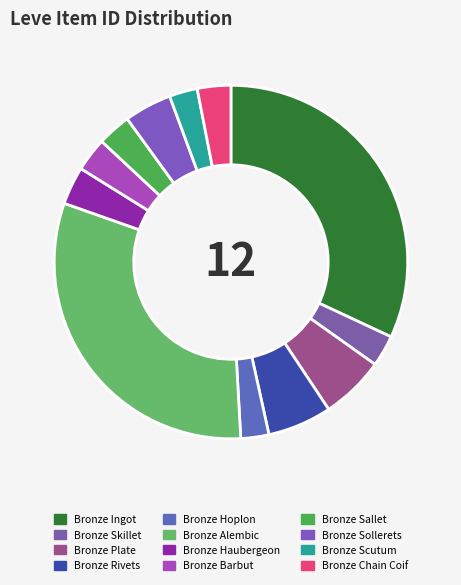

Approximately how many times larger is the value at Bronze Plate compared to Bronze Barbut?

1.9